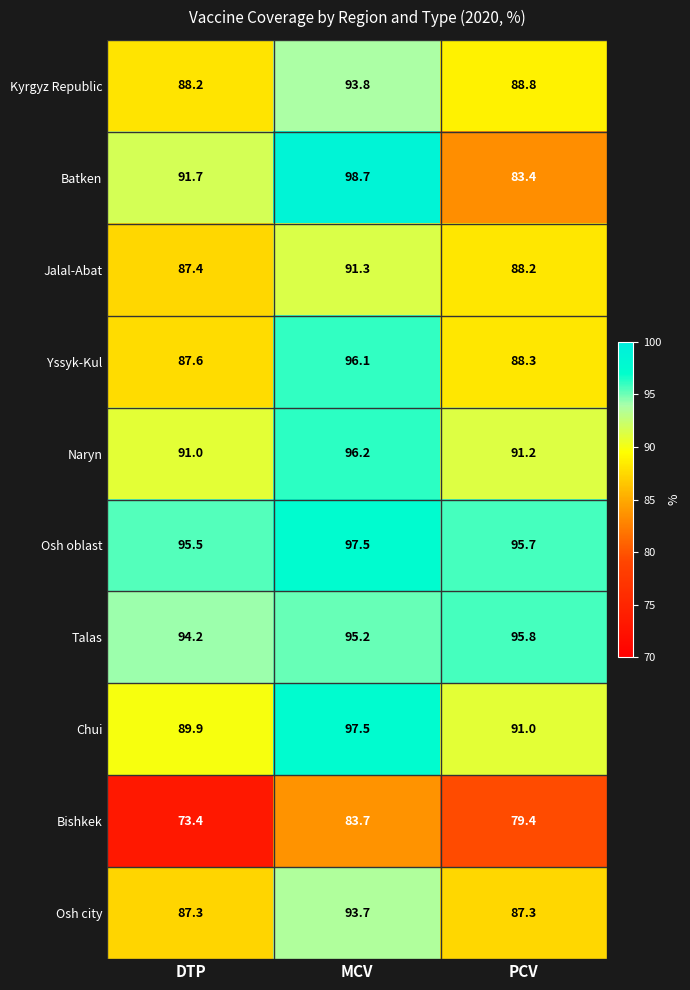

True or false: Kyrgyz Republic has a value of 117.6 at PCV.

False